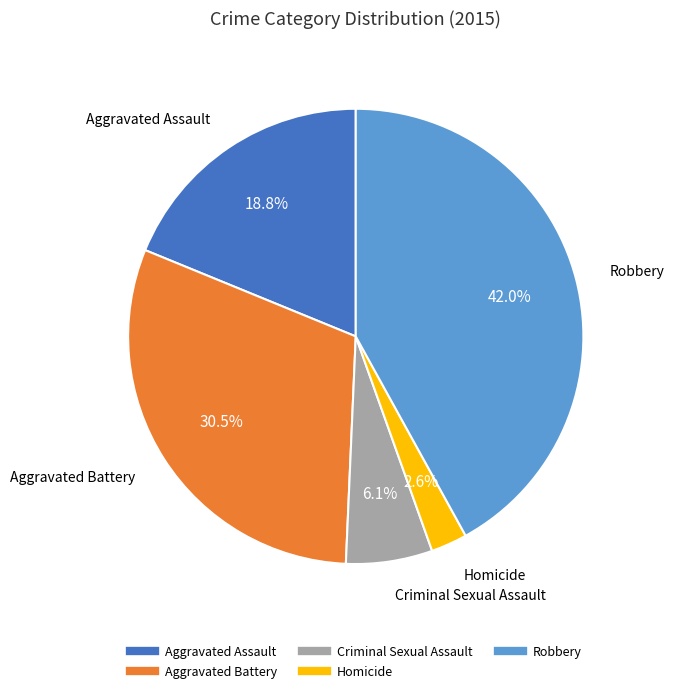

The Aggravated Battery slice represents 44% of the pie. True or false?

False